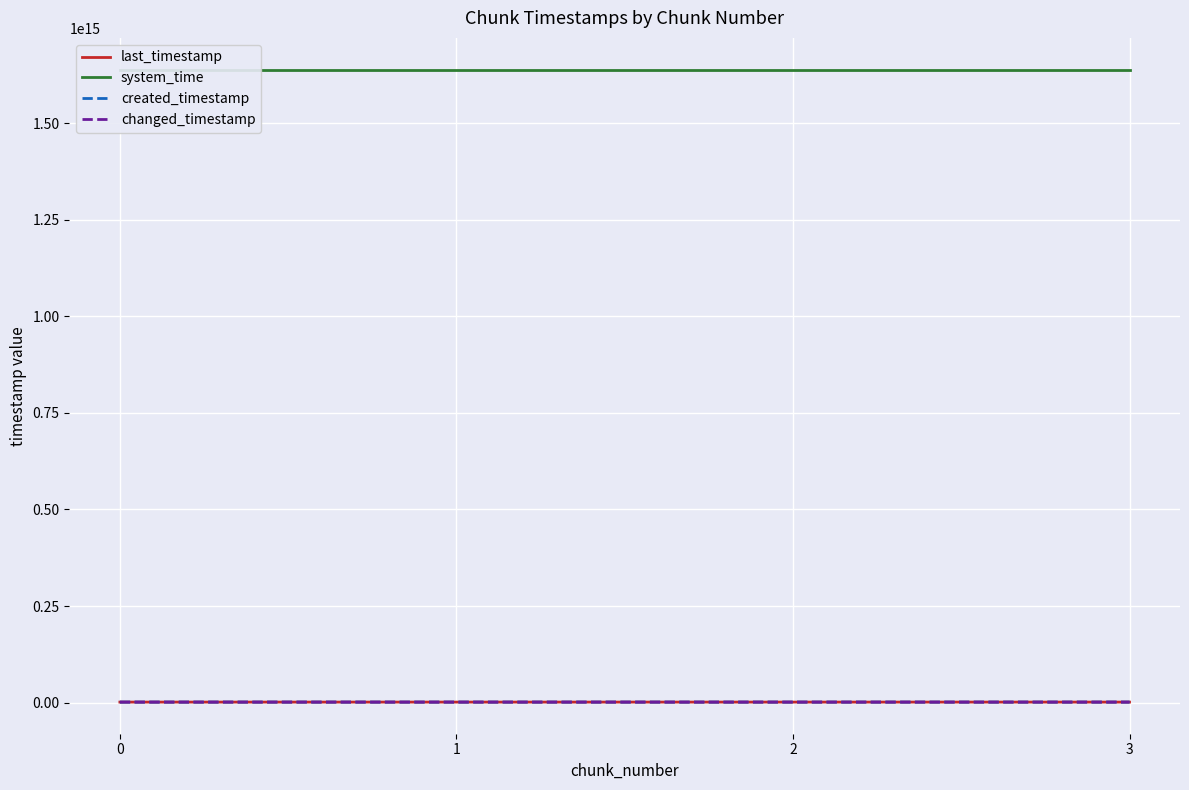

What is the difference between the second highest and second lowest values in the last_timestamp series?

768224934